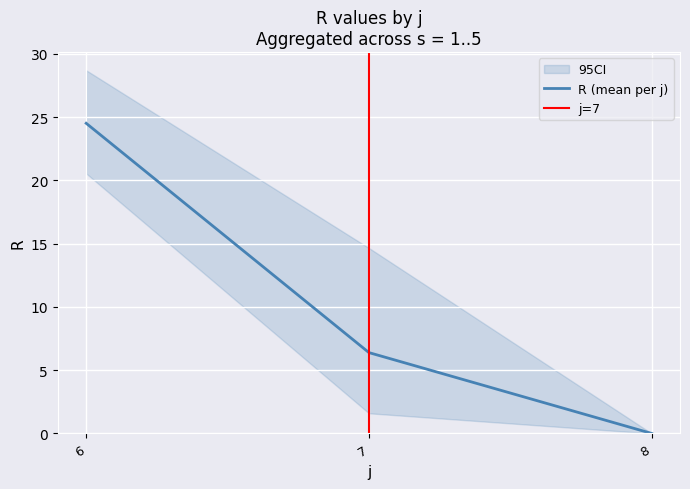

At which label does R (mean per j) first exceed 6?

6